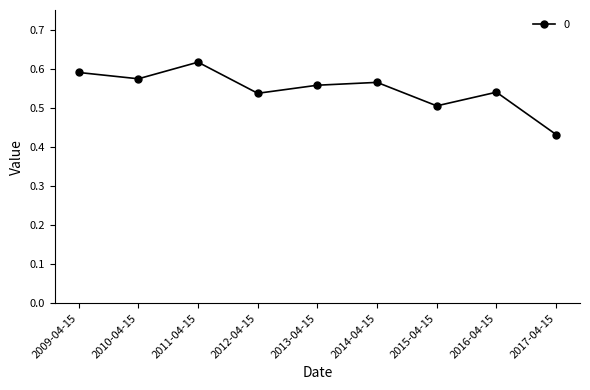

At which category does the chart reach its minimum across all series?

2017-04-15